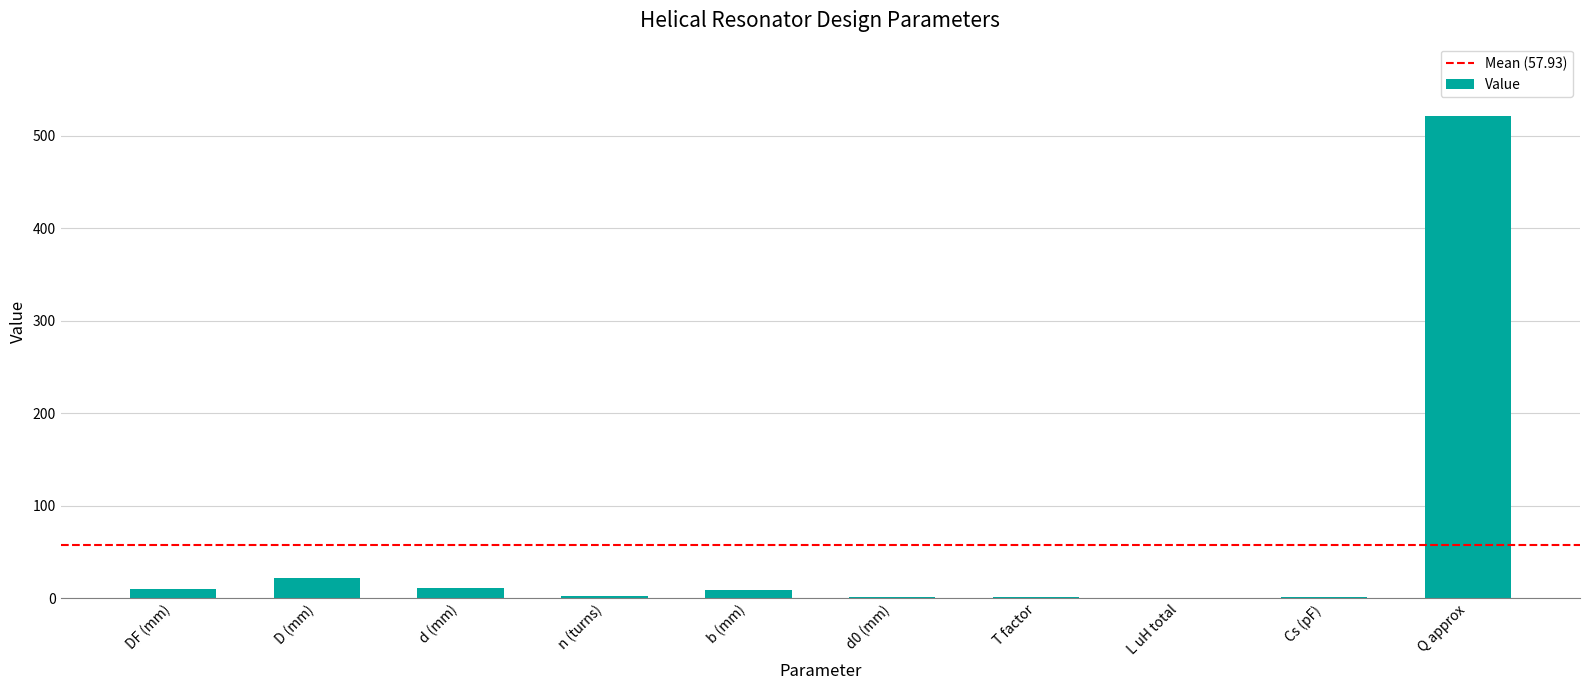

At which label is the value closest to 260?

D (mm)